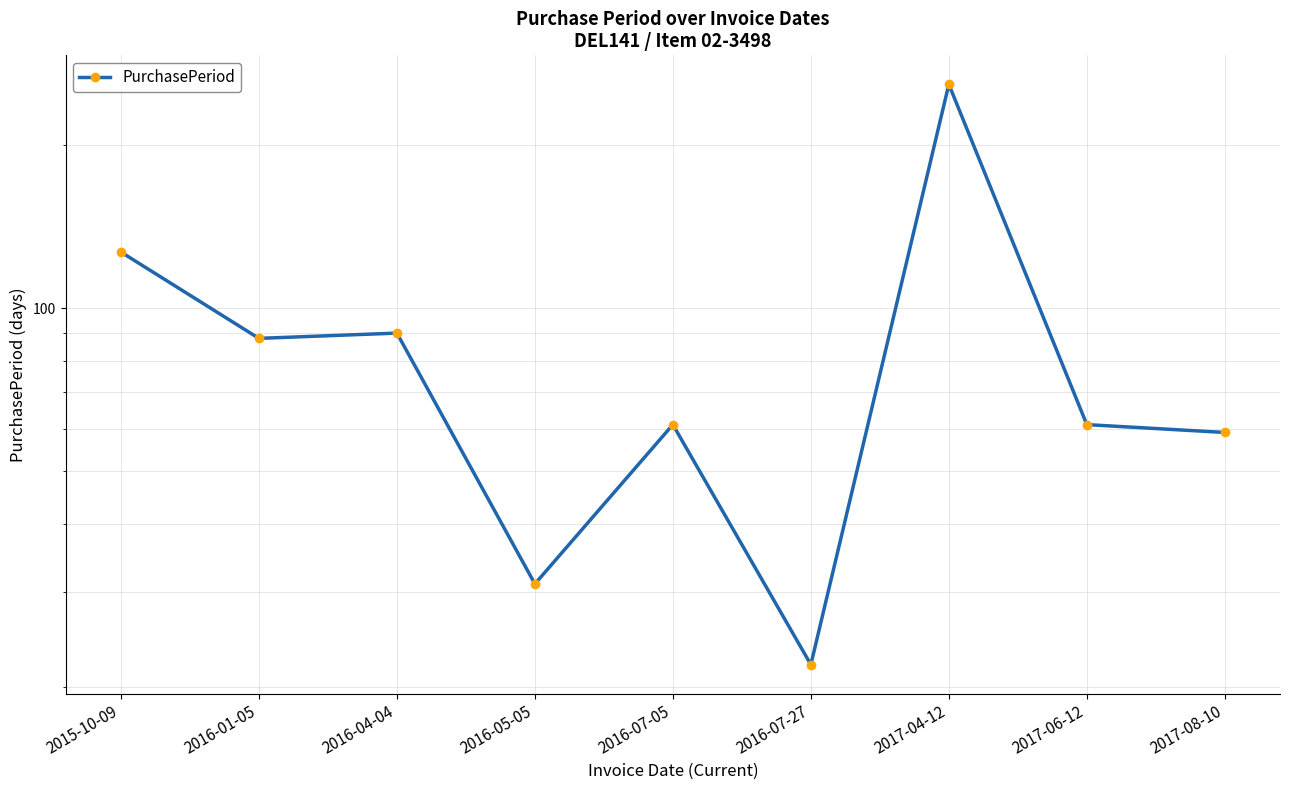

What is the difference between the maximum and minimum values?

237